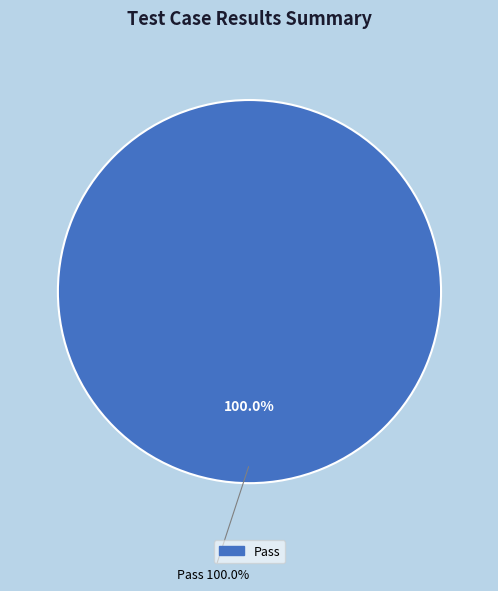

Is it true that Suspended is 1% of the pie?

False